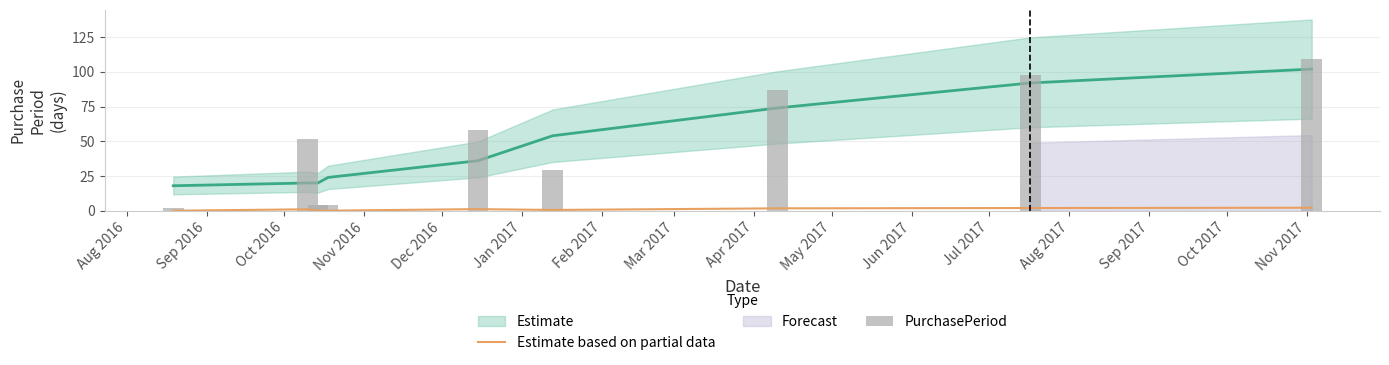

At which label does PurchasePeriod reach its minimum?

Aug 2016